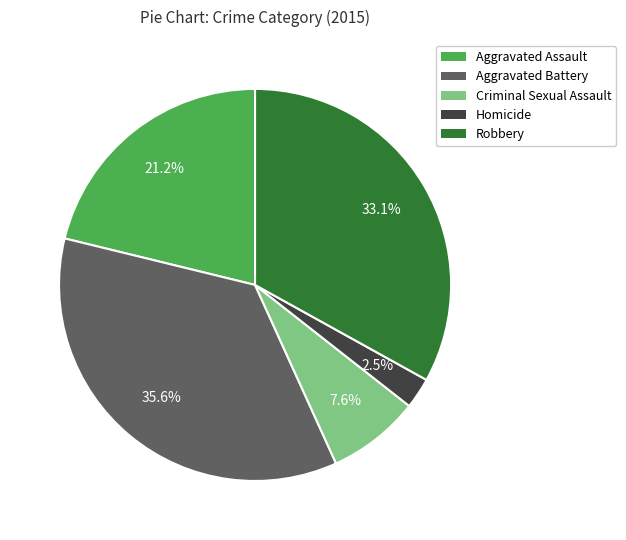

Combined, do Homicide and Aggravated Battery account for over 50%?

No